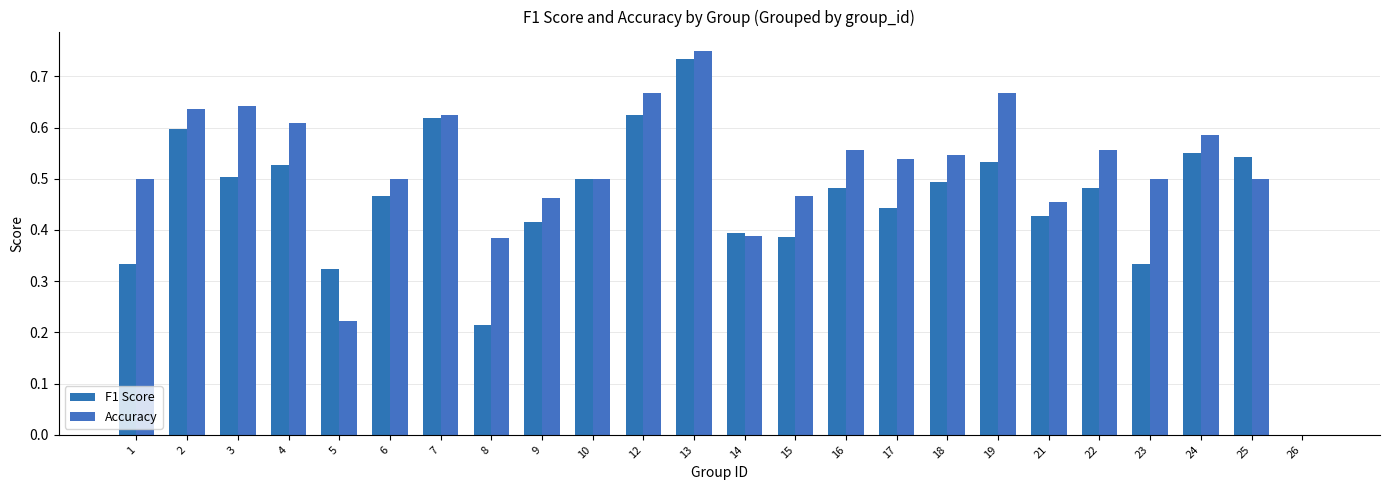

What value does the Accuracy series have at 14?

0.4